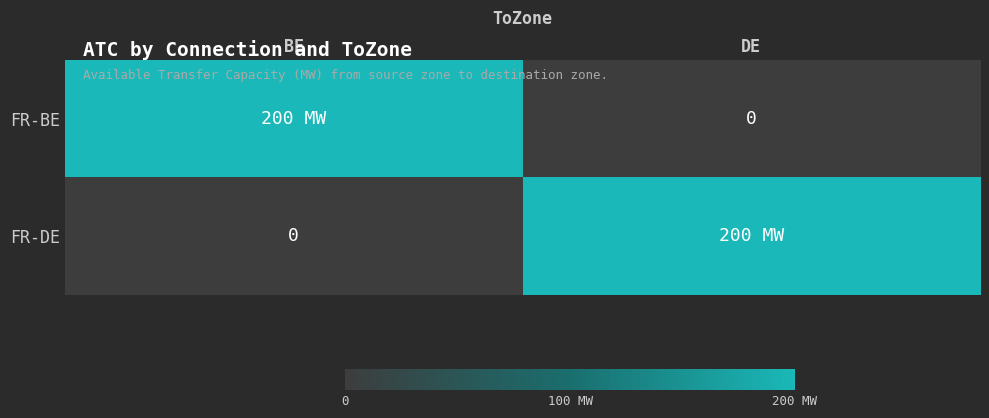

At which category is the sum across all series the highest?

BE